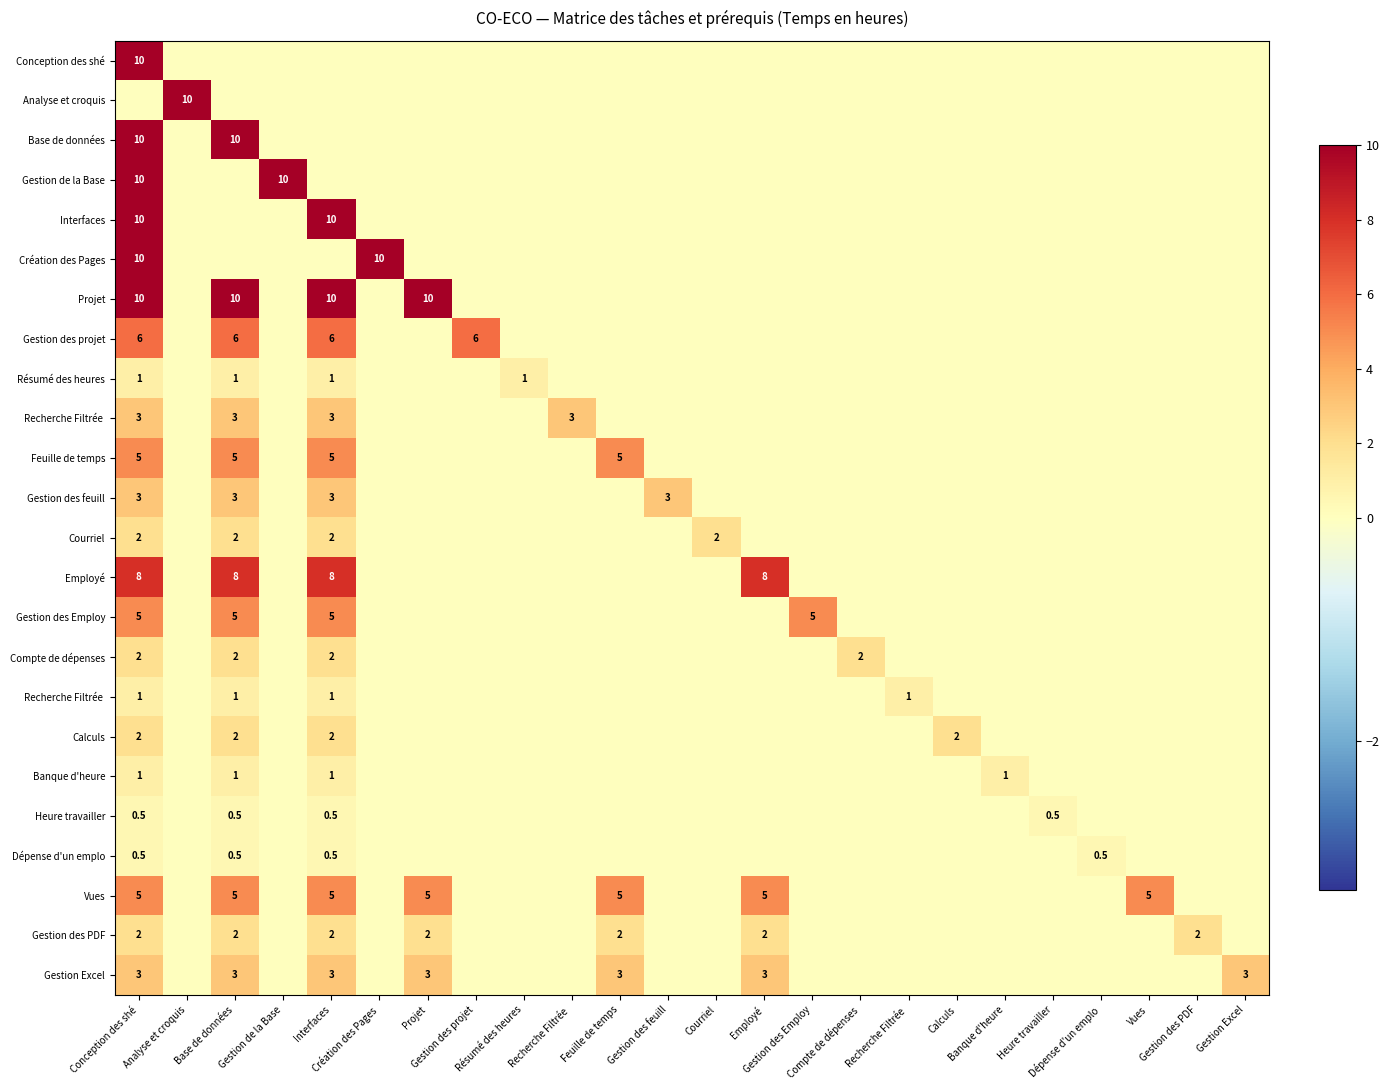

What is the greatest value displayed?

10.0